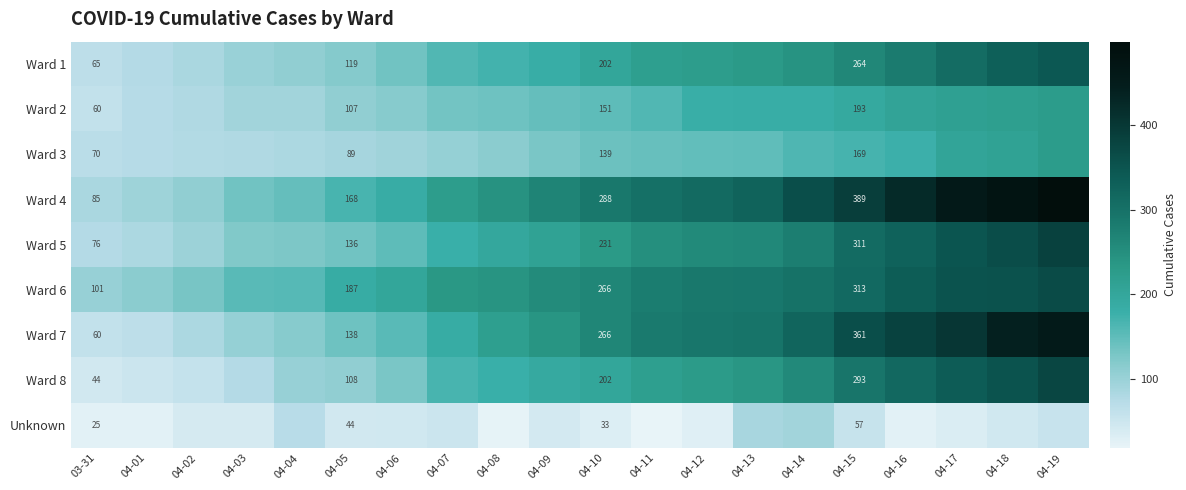

At 04-15, list the series in order from smallest to largest.

Unknown, Ward 3, Ward 2, Ward 1, Ward 8, Ward 5, Ward 6, Ward 7, Ward 4